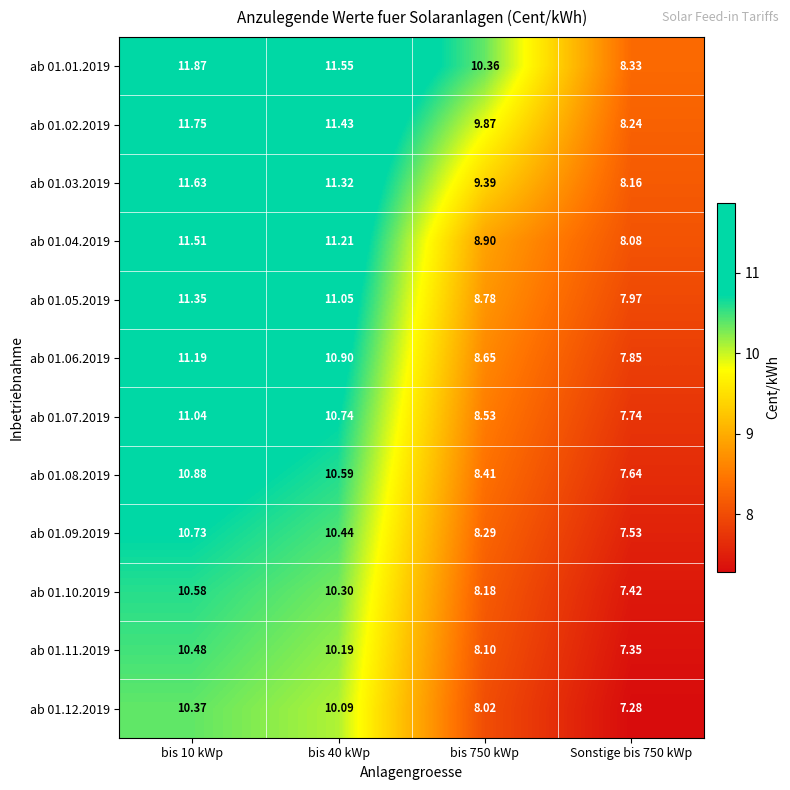

Is the value of ab 01.02.2019 at bis 40 kWp greater than the value of ab 01.01.2019 at bis 10 kWp?

No